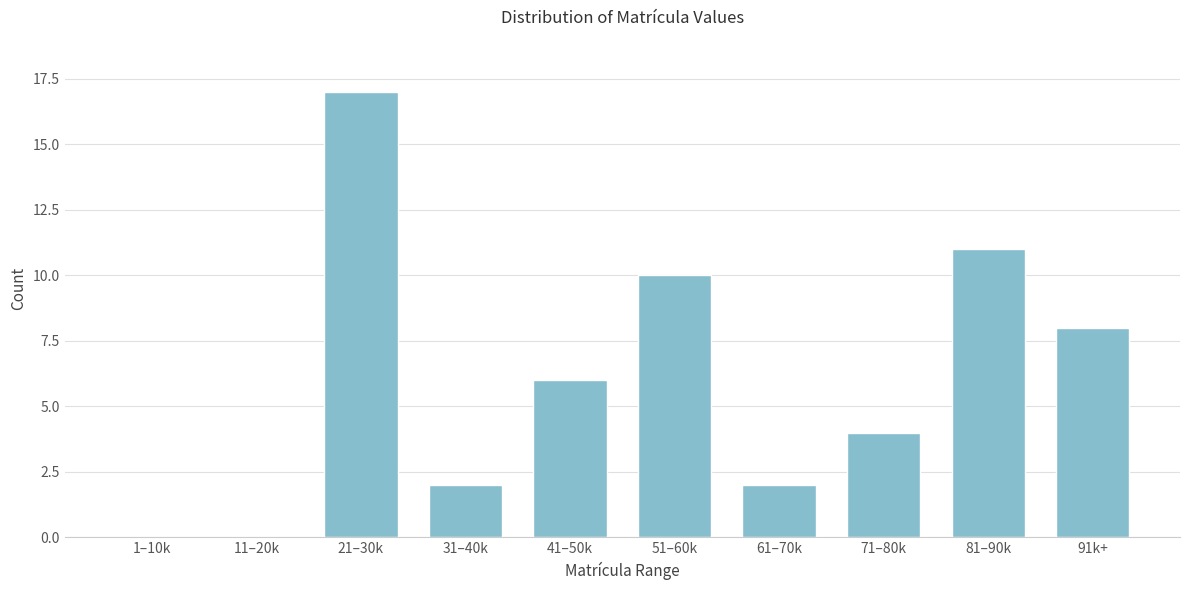

Reading left to right, list all the values displayed in this chart.

1–10k=0	11–20k=0	21–30k=17	31–40k=2	41–50k=6	51–60k=10	61–70k=2	71–80k=4	81–90k=11	91k+=8